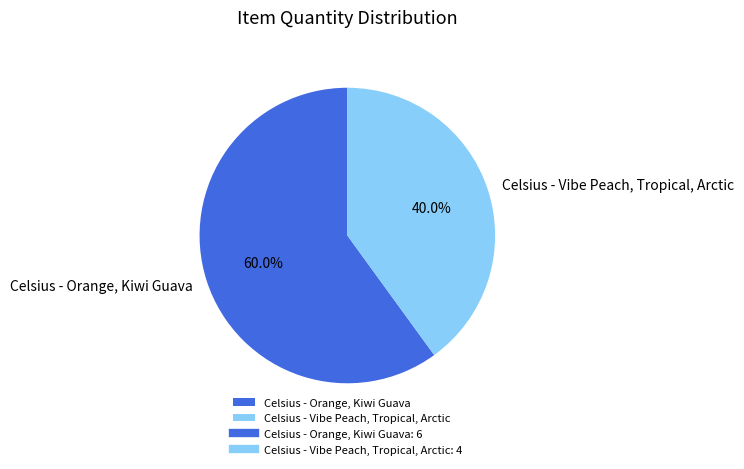

To the nearest percent, what is the difference between the largest and smallest slice percentages?

20%